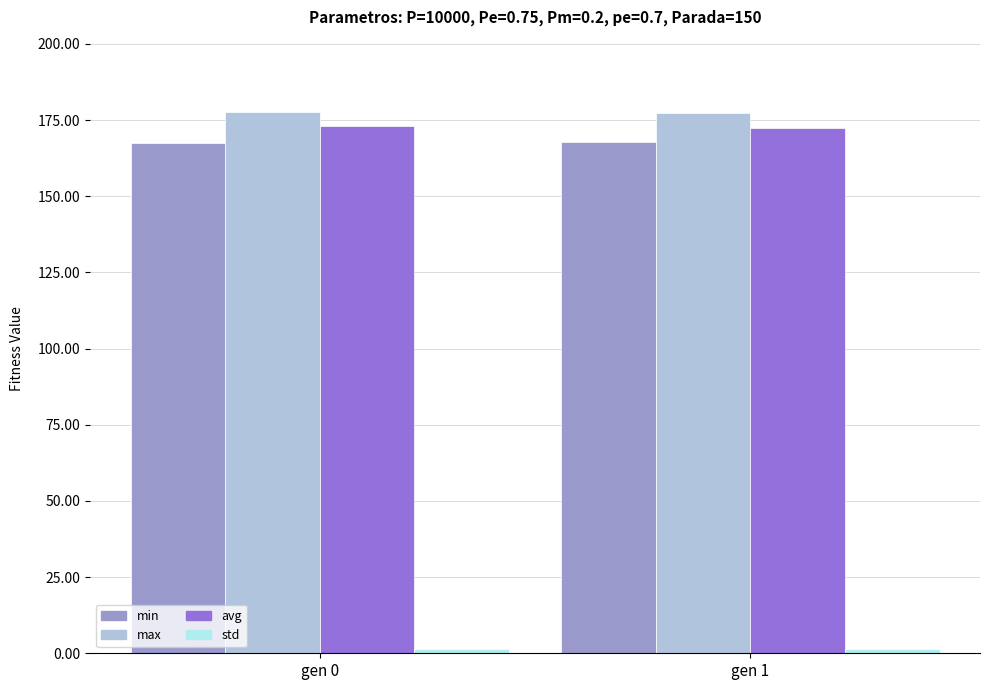

What is the maximum value for max?

177.7